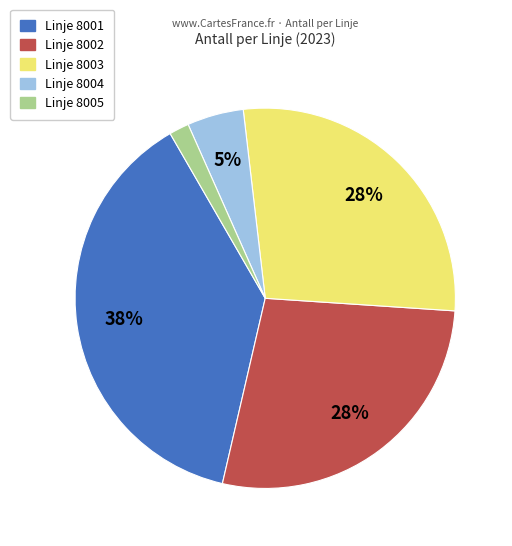

Count the number of slices in the pie.

5